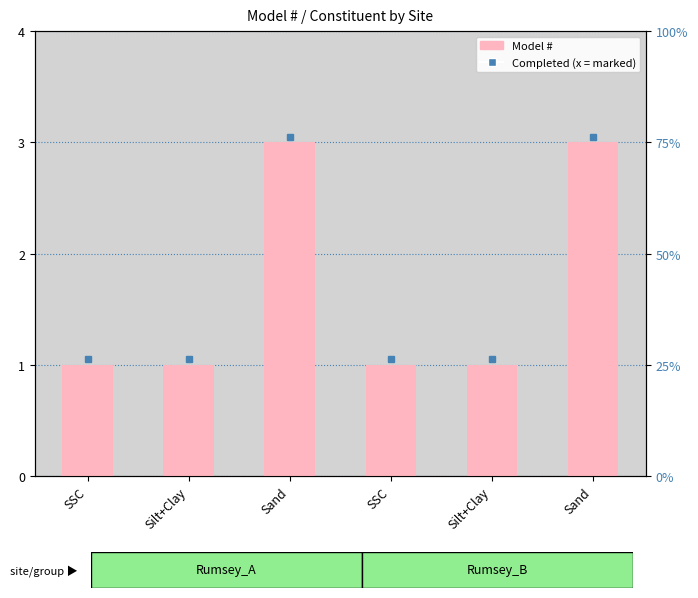

What is the maximum value shown in the chart?

3